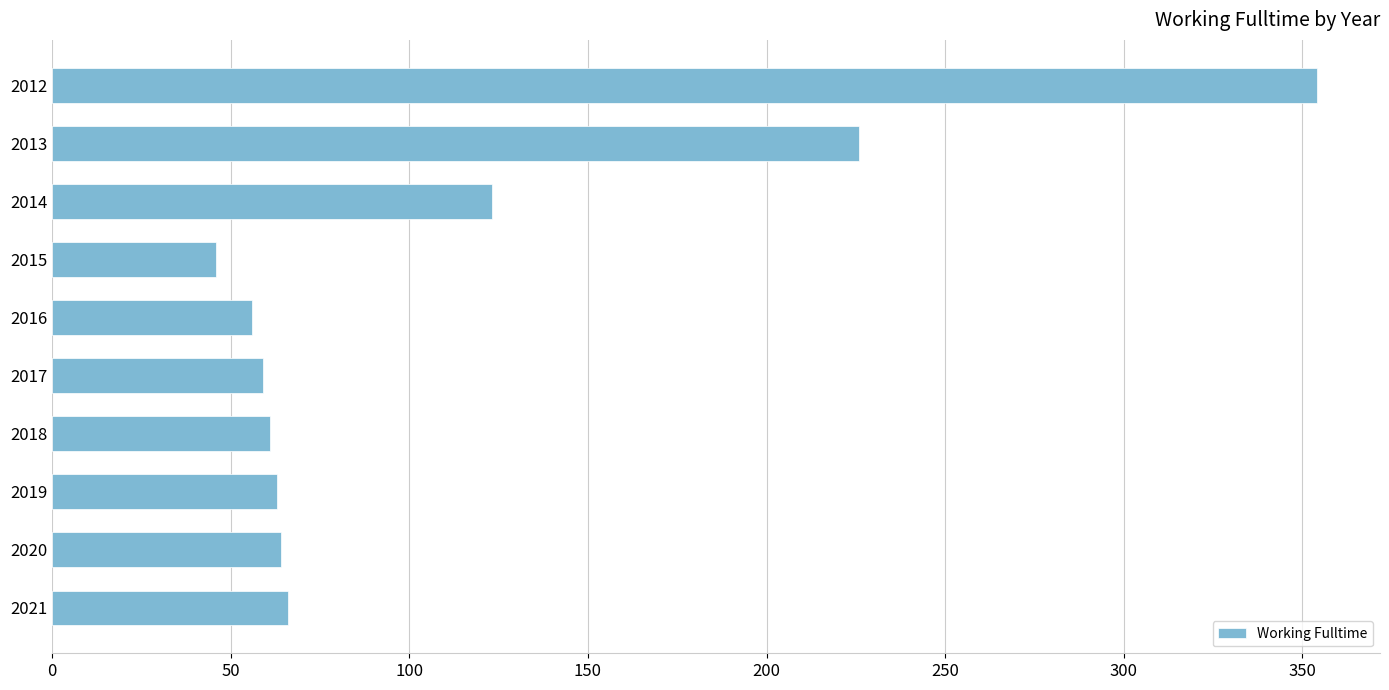

What is the sum of the values at 2016 and 2018?

117